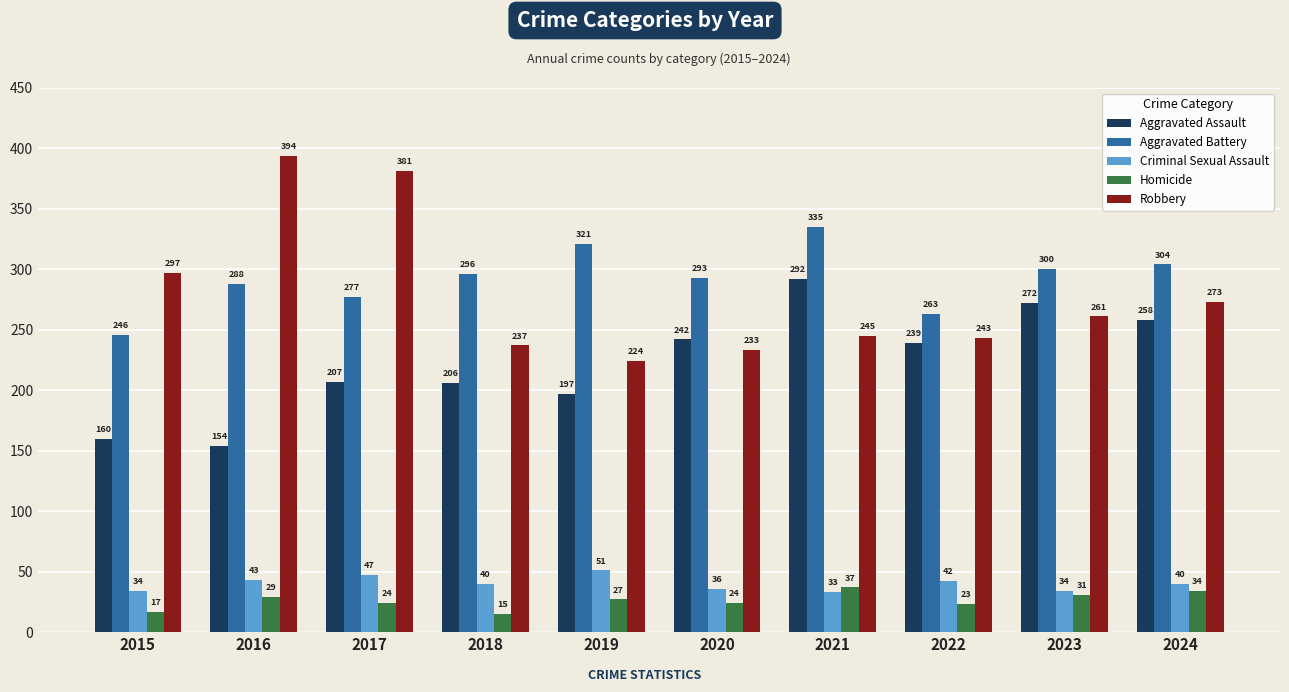

What is the value of the Aggravated Assault bar at the 10th from the left?

258